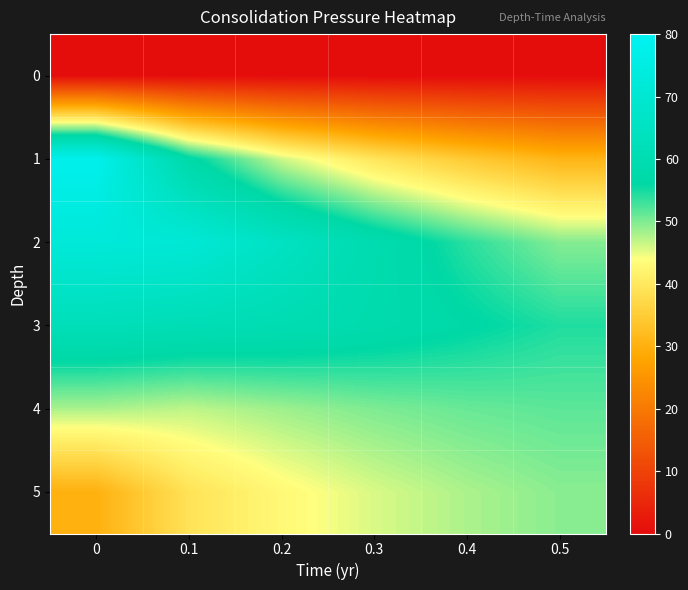

Reading left to right, extract all data points from this chart.

row_0: 0.0	0.0	0.0	0.0	0.0	0.0
row_1: 78.0	57.0	46.2	39.4	34.5	30.7
row_2: 72.0	71.0	65.0	59.1	54.0	49.7
row_3: 62.0	61.0	60.0	58.4	56.5	54.5
row_4: 48.0	47.0	48.5	50.0	51.0	51.6
row_5: 30.0	39.0	43.0	45.8	47.9	49.5